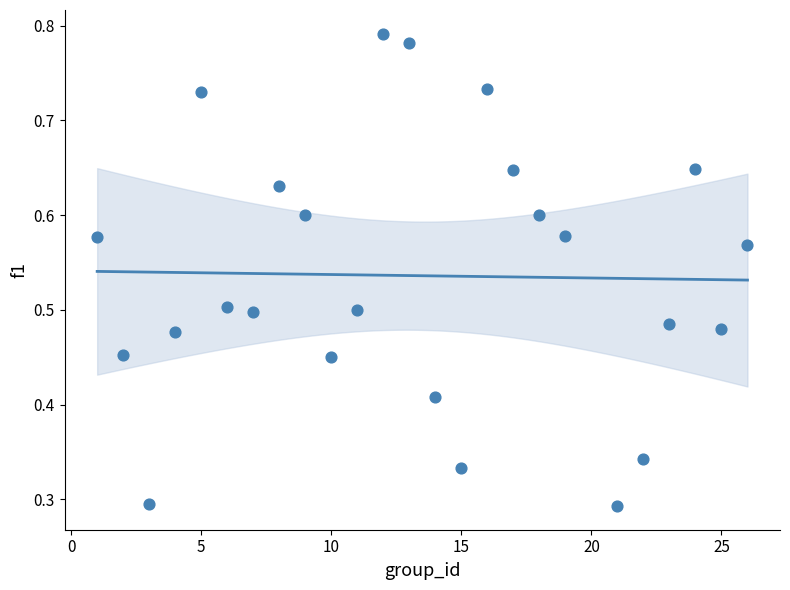

What is the range of X values (max minus min)?

25.0